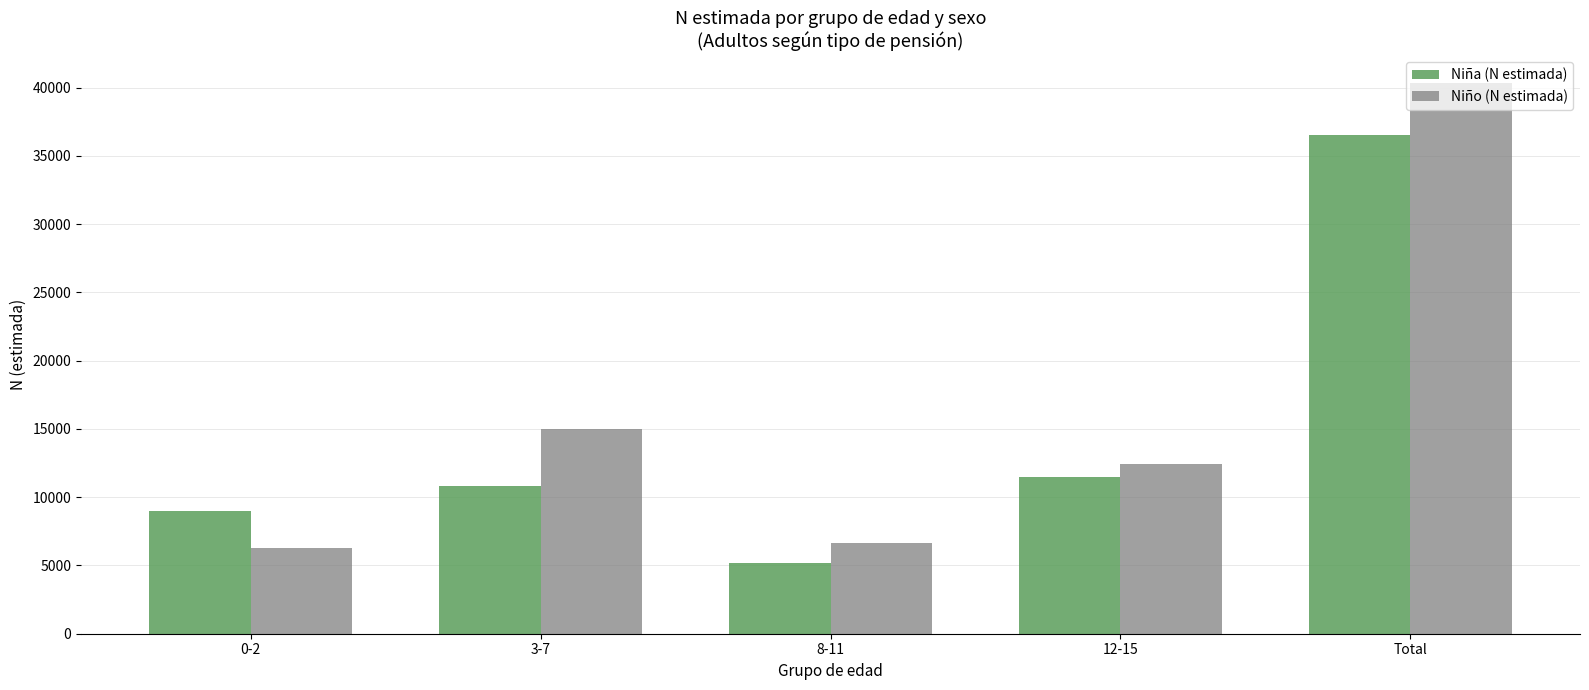

How many bars are there in each group?

2